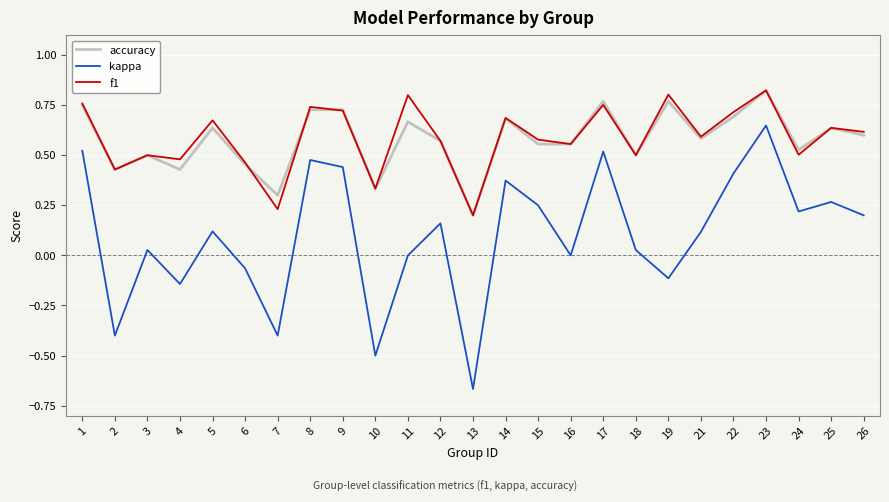

At which label does accuracy reach its peak?

23